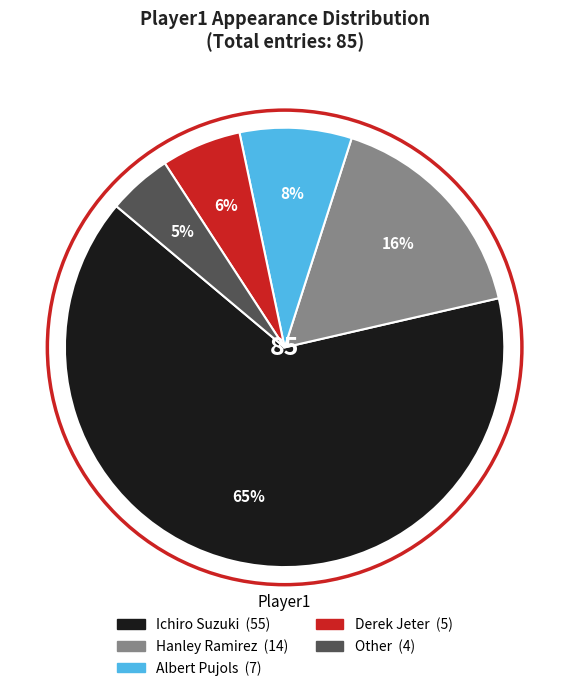

Between Other and Albert Pujols, which is larger?

Albert Pujols